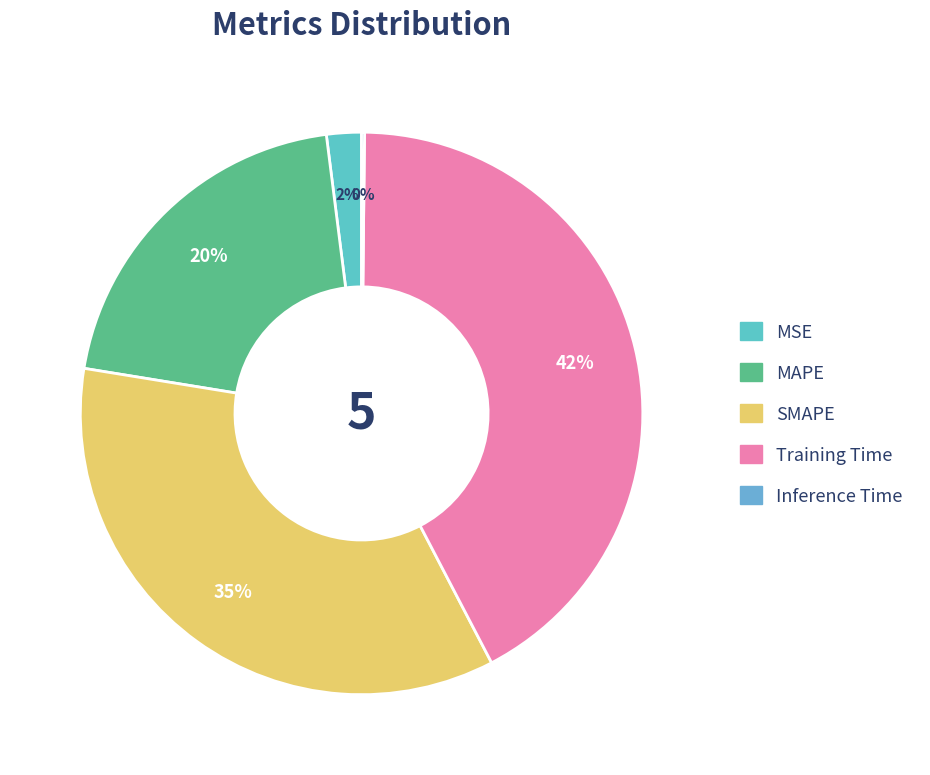

What is the ratio of the value at MAPE to the value at SMAPE?

0.6